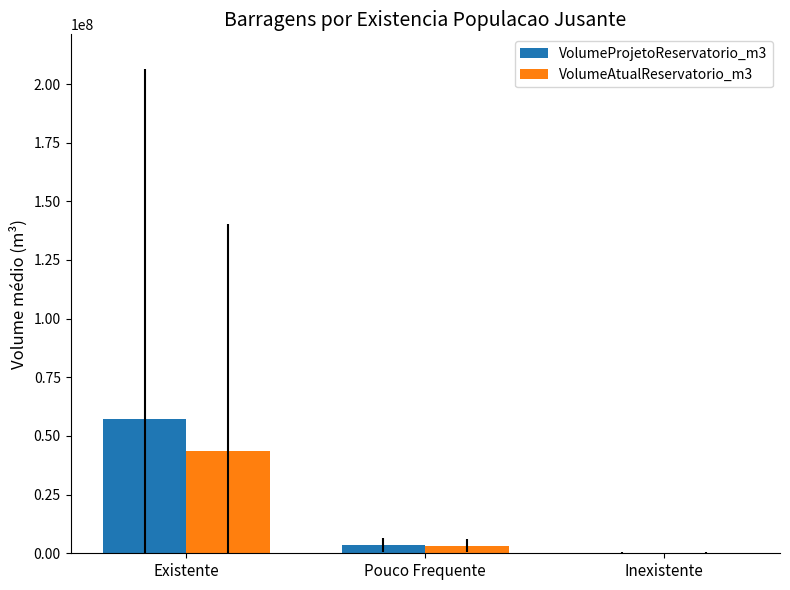

Count the number of data series in this chart.

2